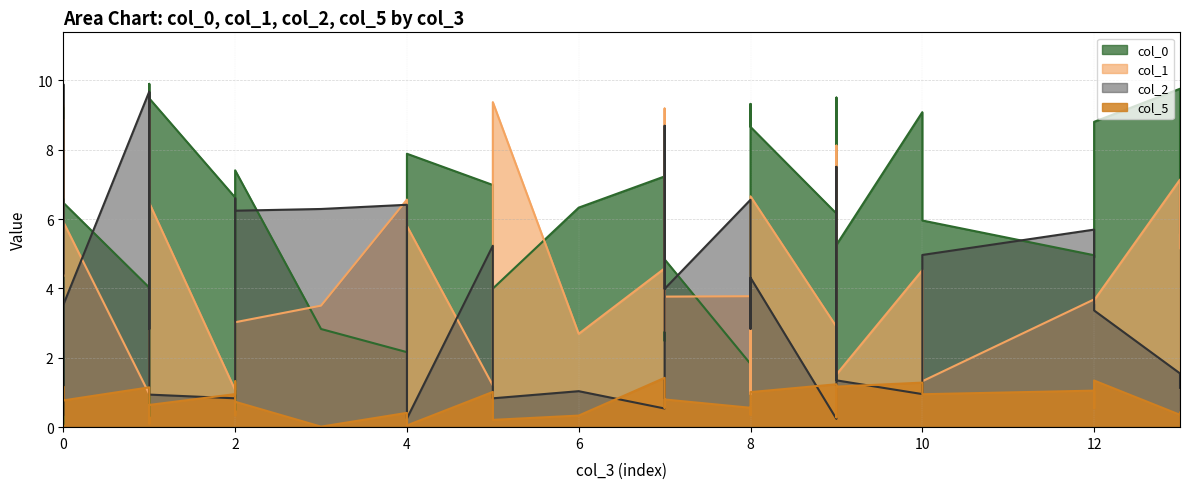

What is the spread (max minus min) of values at 13?

9.4